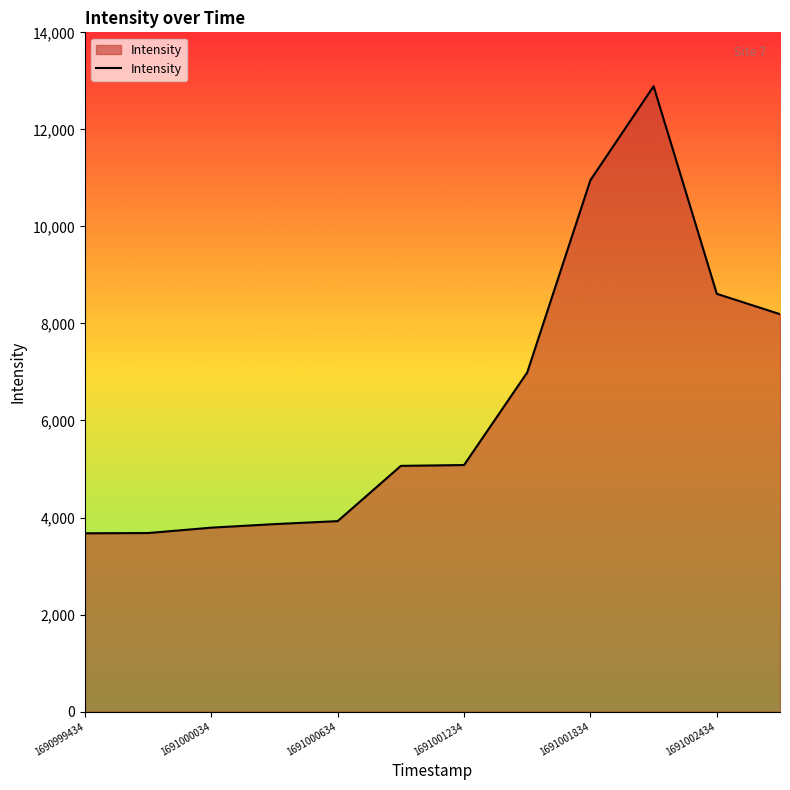

What is the smallest value displayed?

3675.1